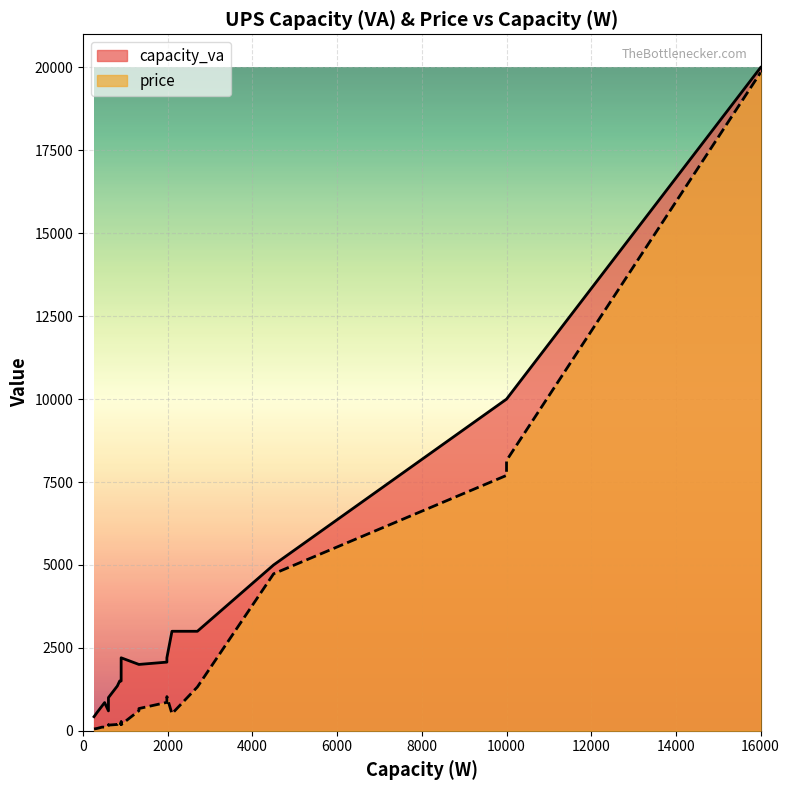

Reading right to left, what are all the values shown in this chart?

capacity_va: 20000.0	10000.0	10000.0	5000.0	3000.0	3000.0	2200.0	2070.0	2000.0	2000.0	2200.0	1500.0	1500.0	1500.0	1500.0	1500.0	1350.0	1350.0	1000.0	1000.0	600.0	850.0	750.0	550.0	425.0
price: 19850.0	8149.0	7700.0	4733.0	1320.0	514.0	1030.0	856.0	670.0	605.0	184.5	270.0	208.0	219.9	189.9	279.0	199.9	190.0	171.0	176.0	164.9	110.0	110.0	70.0	54.0